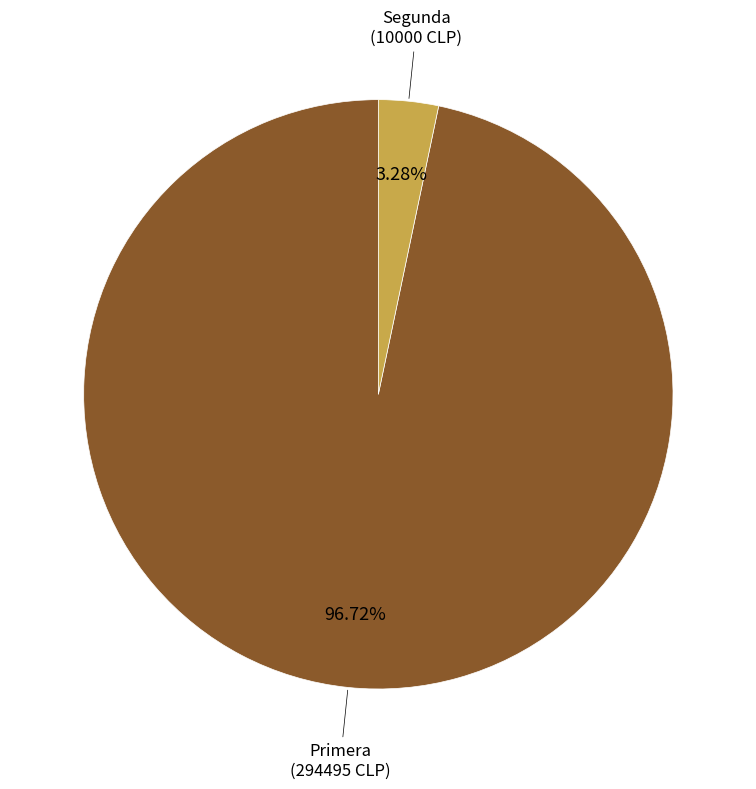

Is there a majority slice in this chart?

Yes